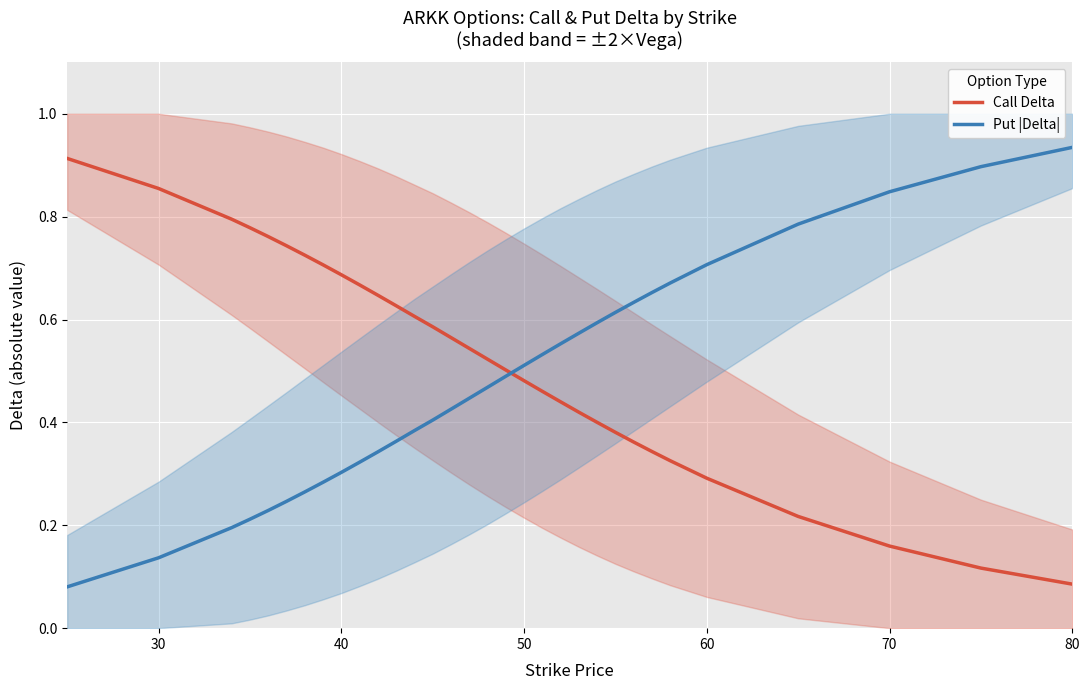

The Put |Delta| series shows 1.6 at 80. True or false?

False